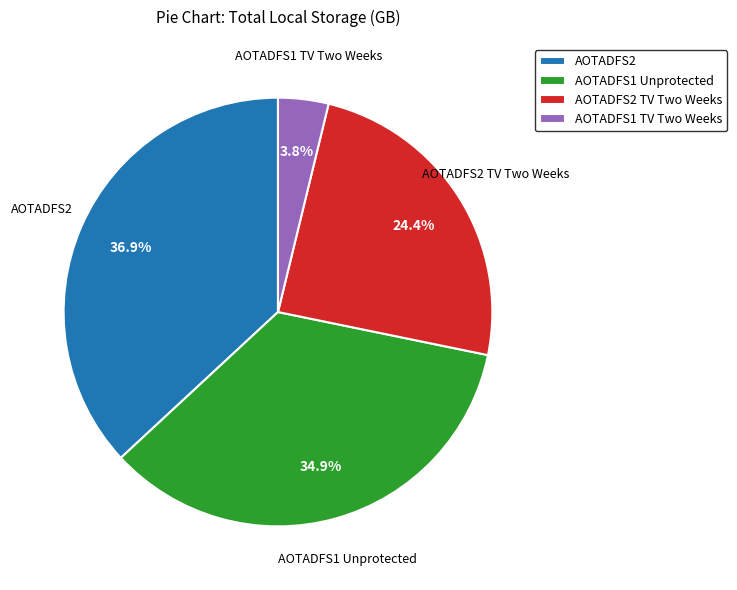

Which slice is the largest?

AOTADFS2